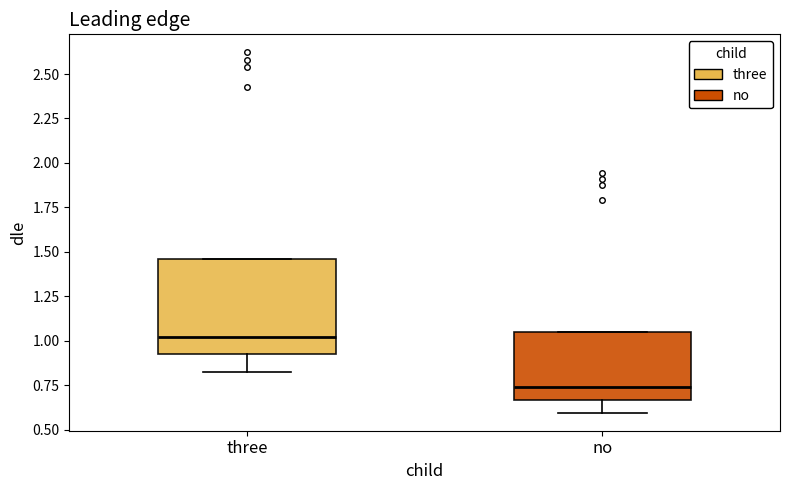

Which box is the tallest, from its lower edge to its upper edge?

three